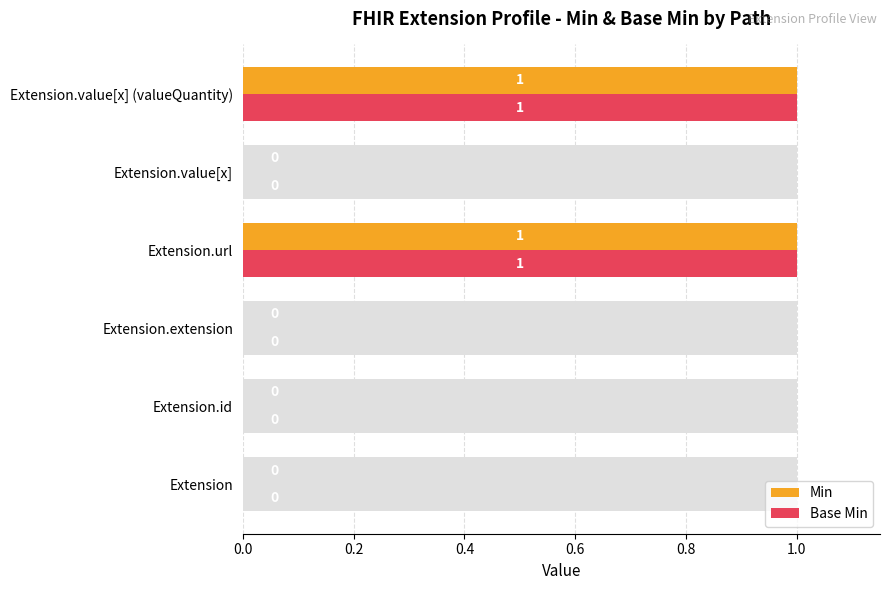

Reading left to right, extract all data points from this chart.

Min: 0	0	0	1	0	1
Base Min: 0	0	0	1	0	1